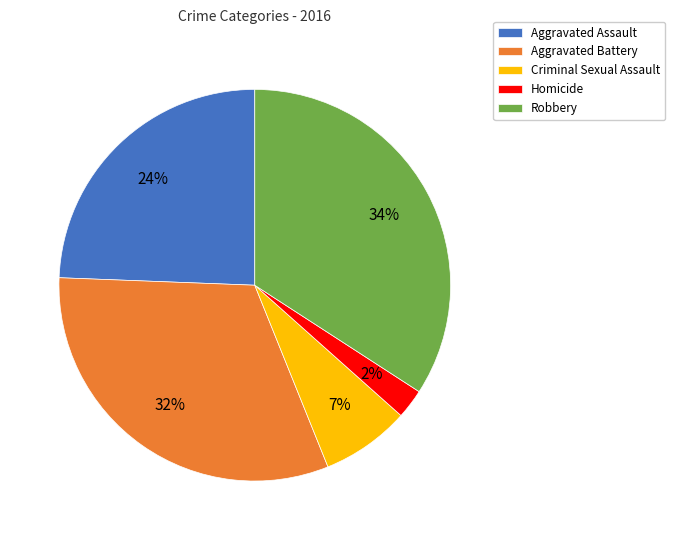

Is it true that Aggravated Assault is 24% of the pie?

True